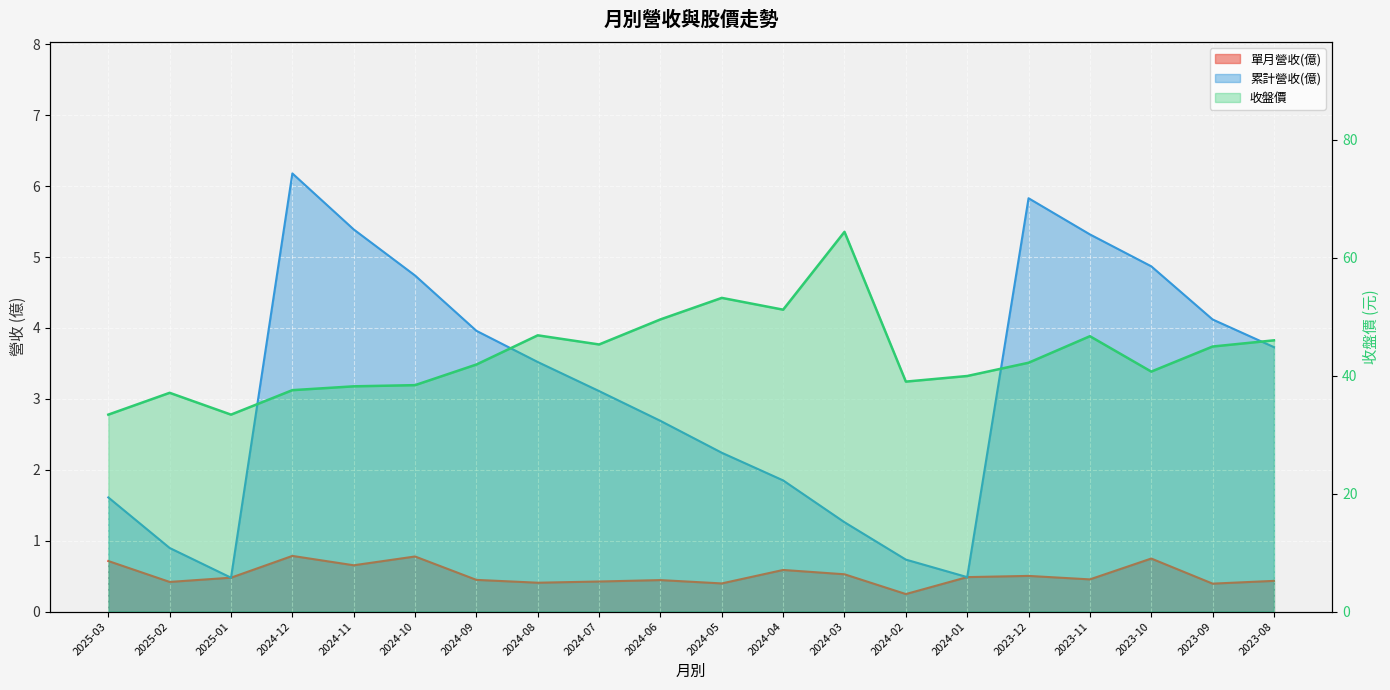

What is the value of the 單月營收(億) point at the 14th from the left?

0.2